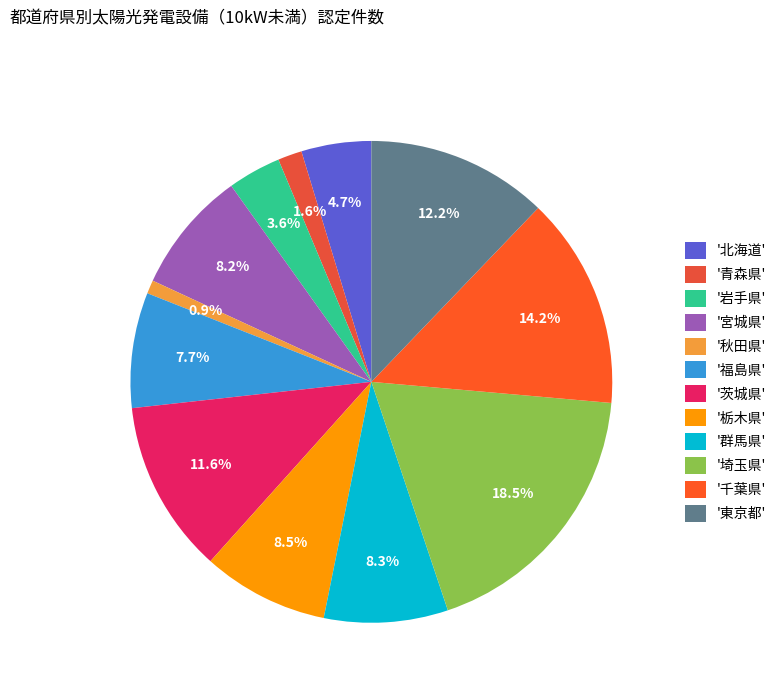

How many slices are in this pie chart?

12